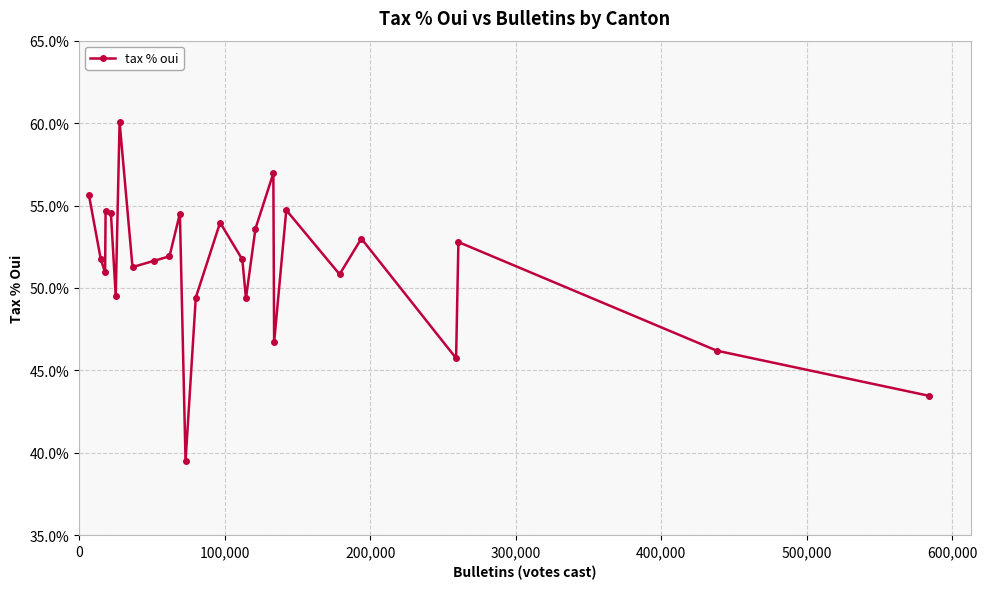

What is the value of the 6th point from the left?

49.5